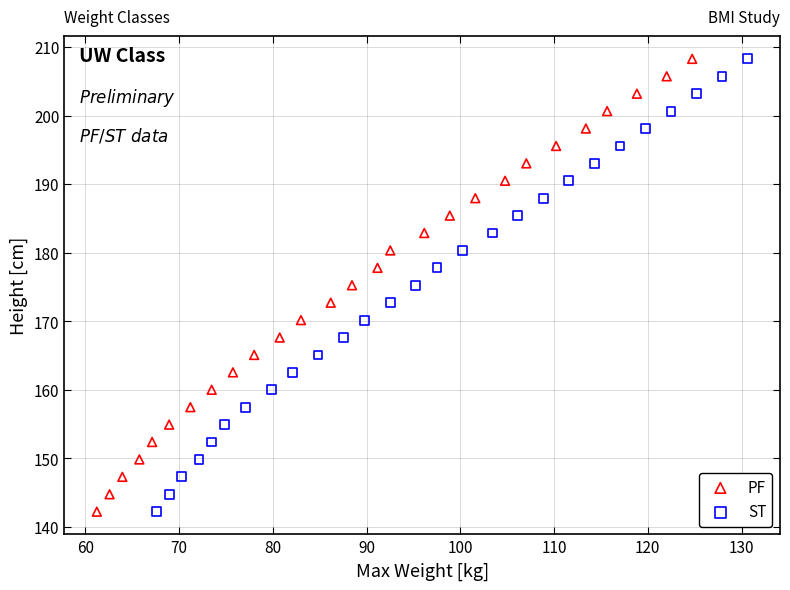

What are all the series names shown in the legend?

PF, ST